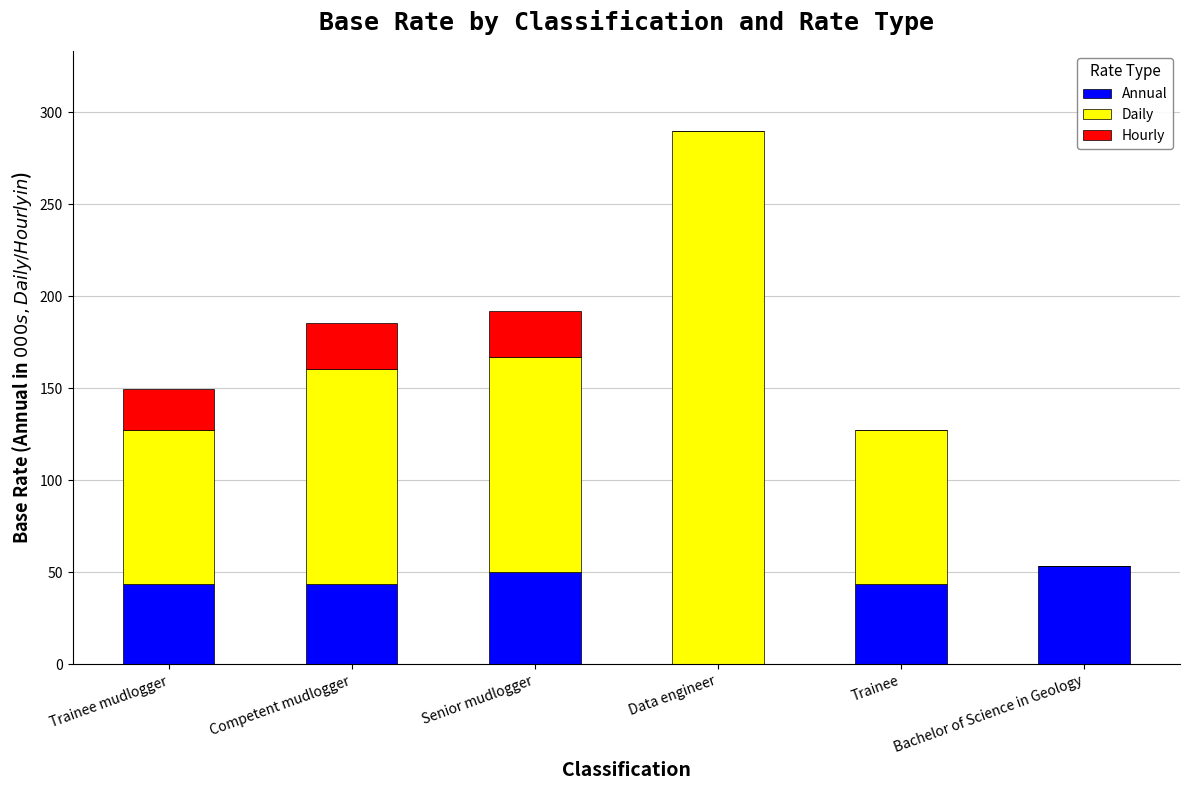

True or false: Annual has a value of 43.4 at Competent mudlogger.

True